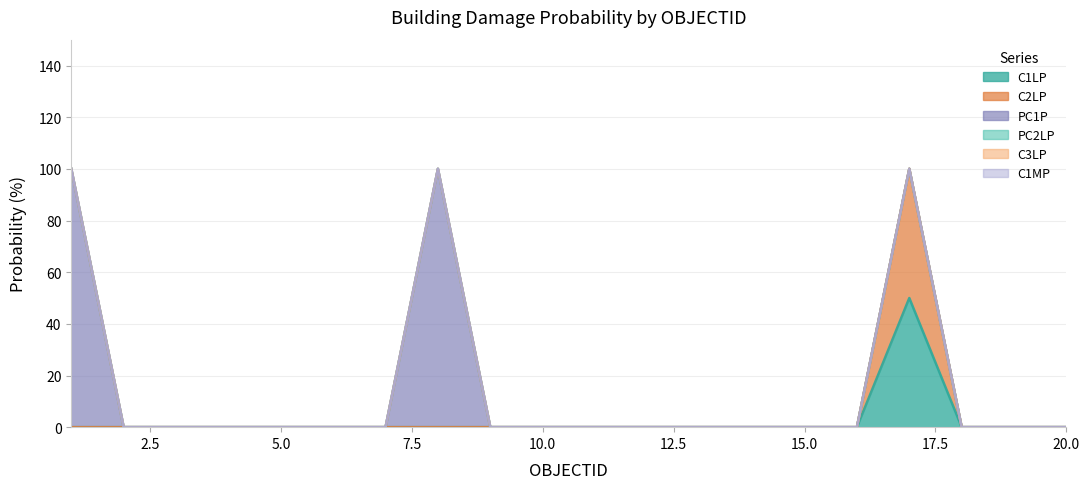

At which category does C1LP reach its first local peak?

17